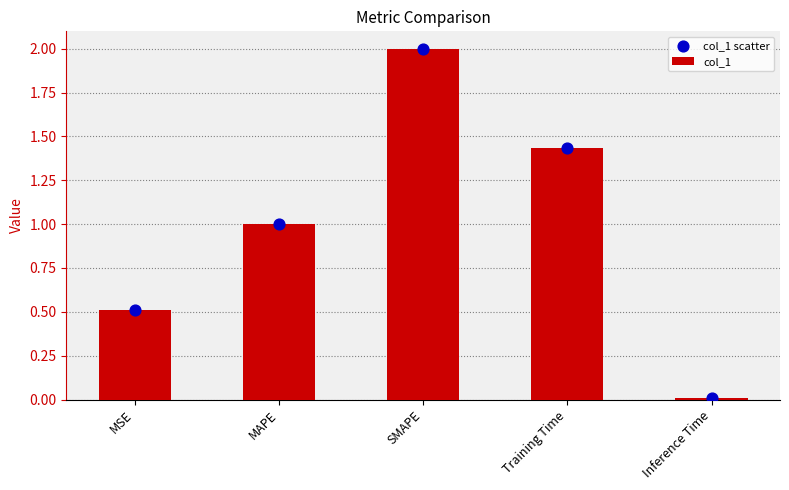

At which category is the sum across all series the highest?

SMAPE